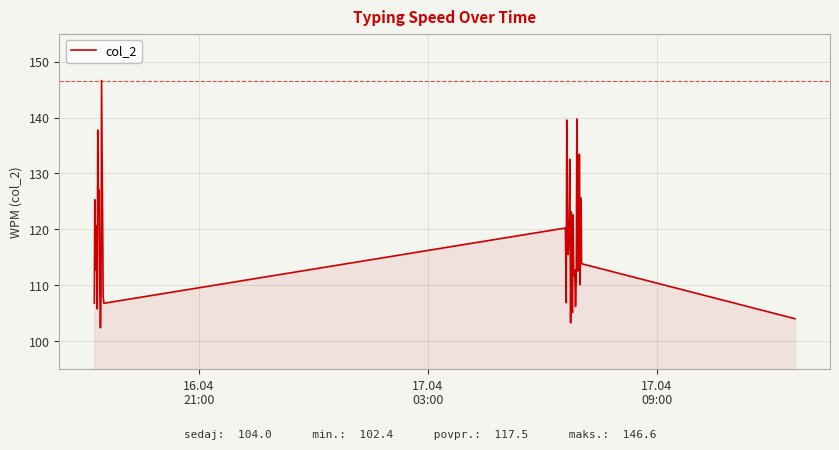

Reading left to right, extract all data points from this chart.

106.8	125.3	112.8	120.6	105.8	137.8	123.2	127.0	110.9	102.4	107.7	146.6	108.0	106.8	120.2	106.9	139.6	120.0	115.5	118.5	132.5	103.3	123.1	106.2	105.2	122.6	111.8	112.8	106.2	111.0	139.7	112.6	117.2	119.3	133.4	110.1	125.7	125.5	113.9	104.0